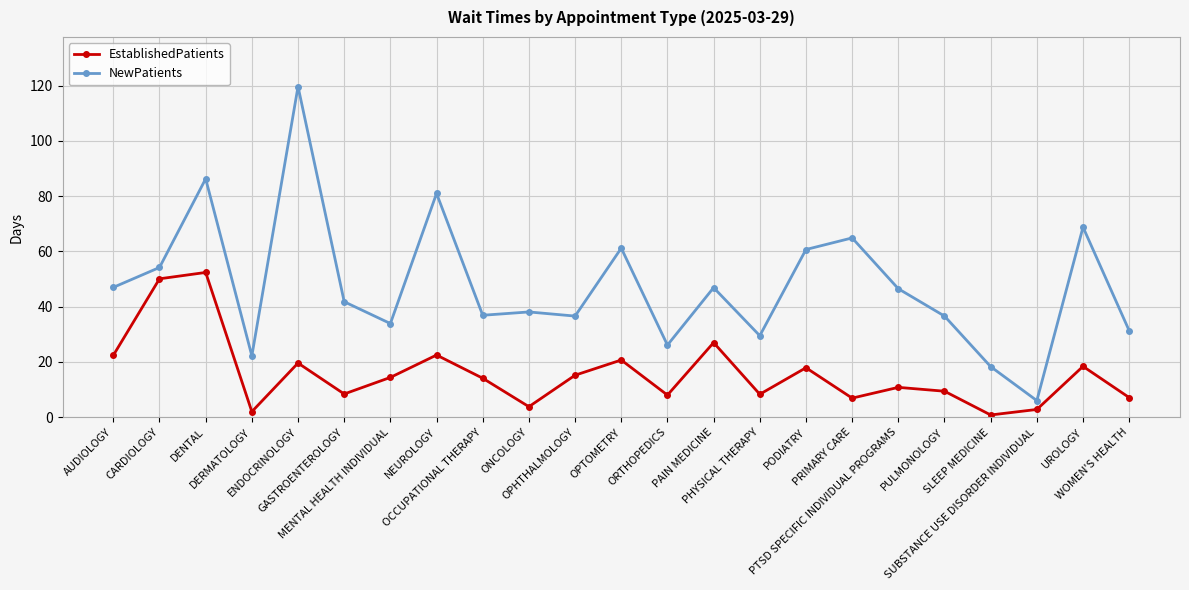

True or false: EstablishedPatients has more than 2 interior local peaks.

True